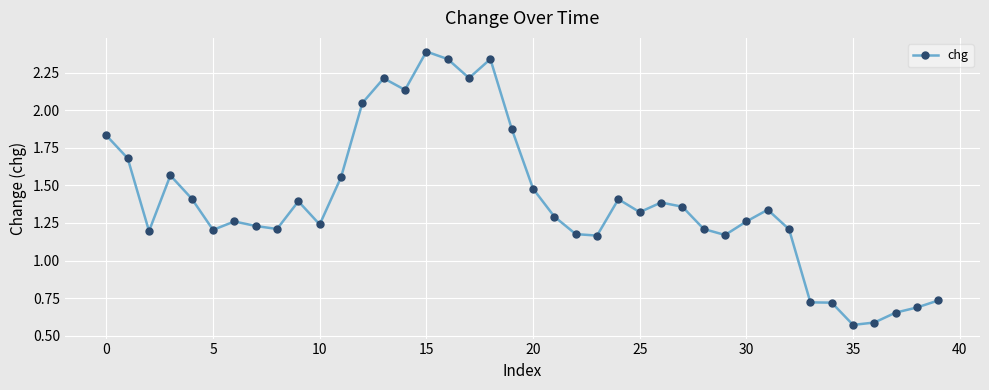

What is the sum of all values?

55.8